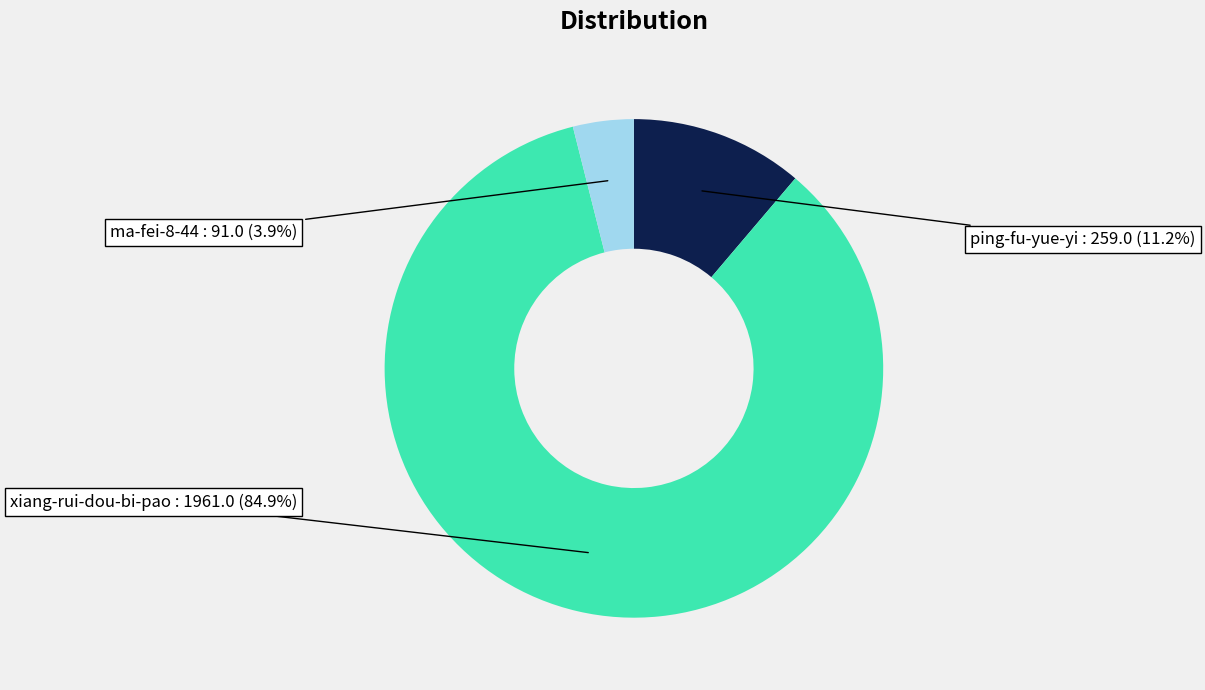

To the nearest percent, what is the combined percentage of ma-fei-8-44 and ping-fu-yue-yi?

15%